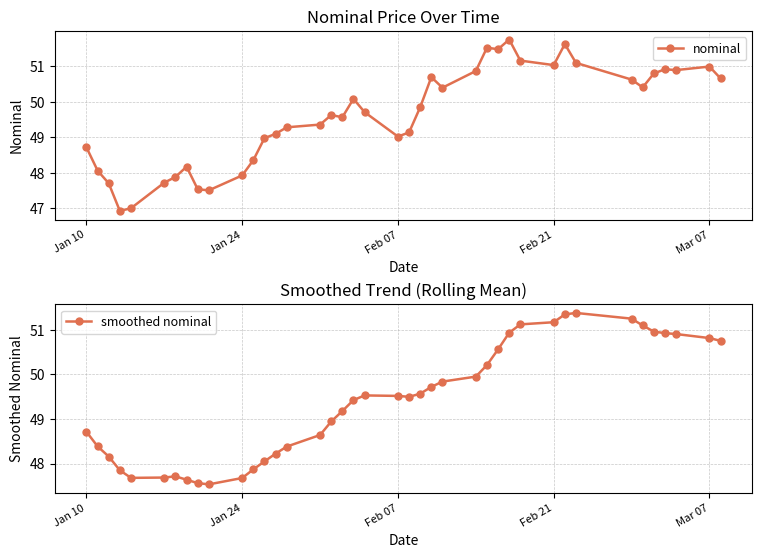

True or false: nominal has more than 1 points higher than both neighbors.

True